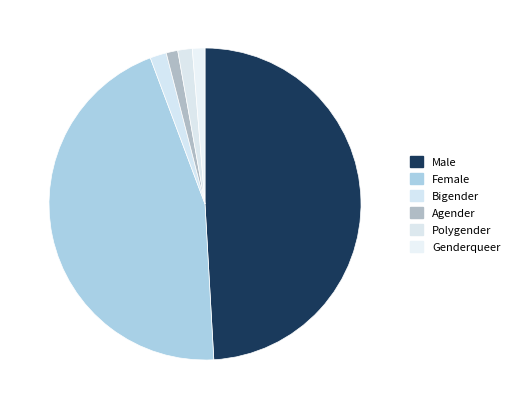

Do Genderqueer and Bigender together represent more than half of the pie?

No